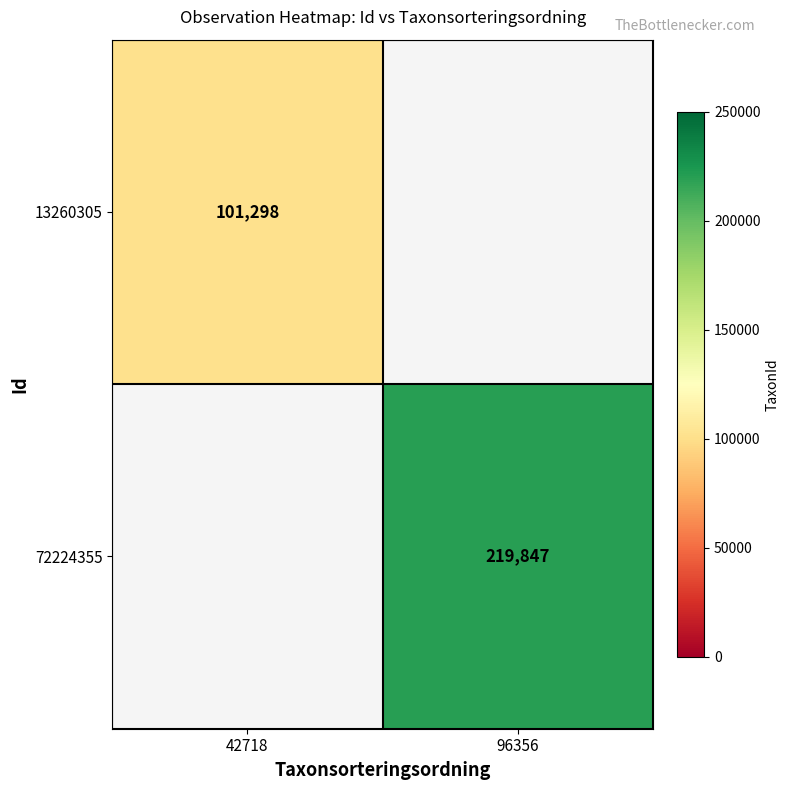

How many series are shown in this chart?

2